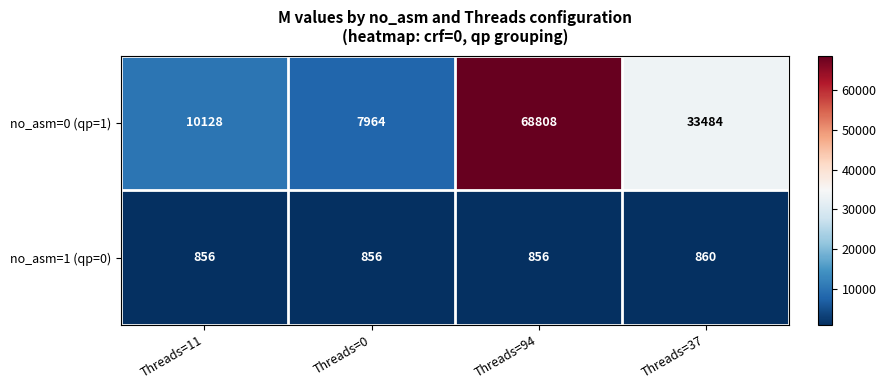

What is the sum of the no_asm=0 (qp=1) values at Threads=0 and Threads=94?

76772